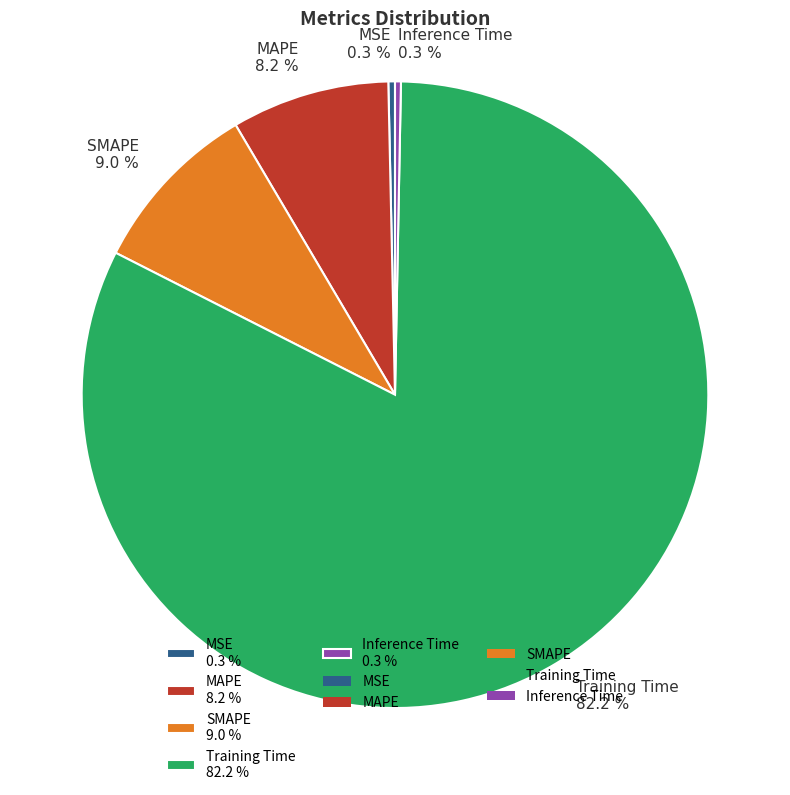

To the nearest percent, what portion does MAPE represent?

8%